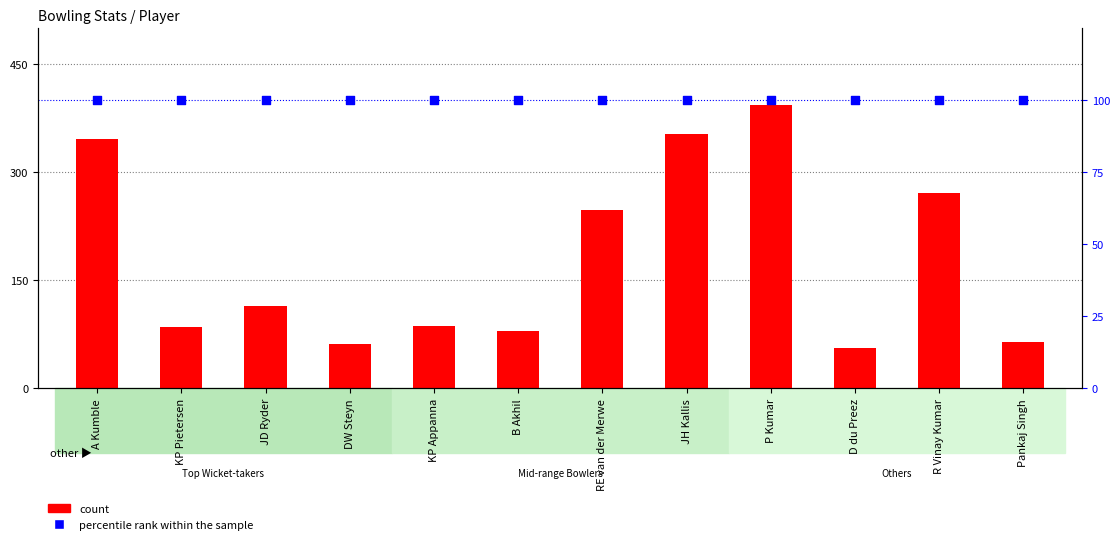

Which series has the largest total across all categories?

count